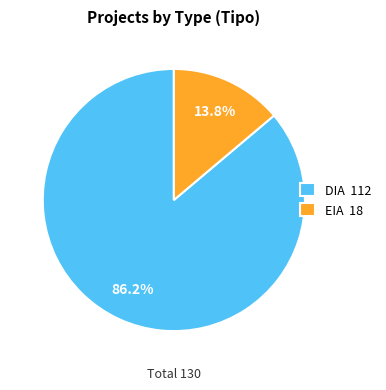

Does DIA represent more than half of the total?

Yes